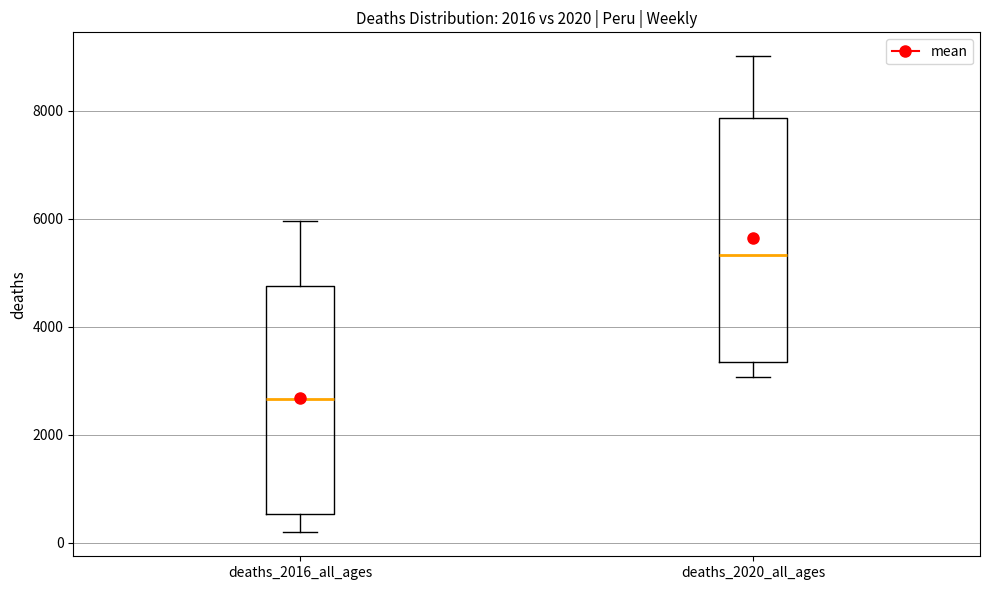

Which box's median line is the highest?

deaths_2020_all_ages